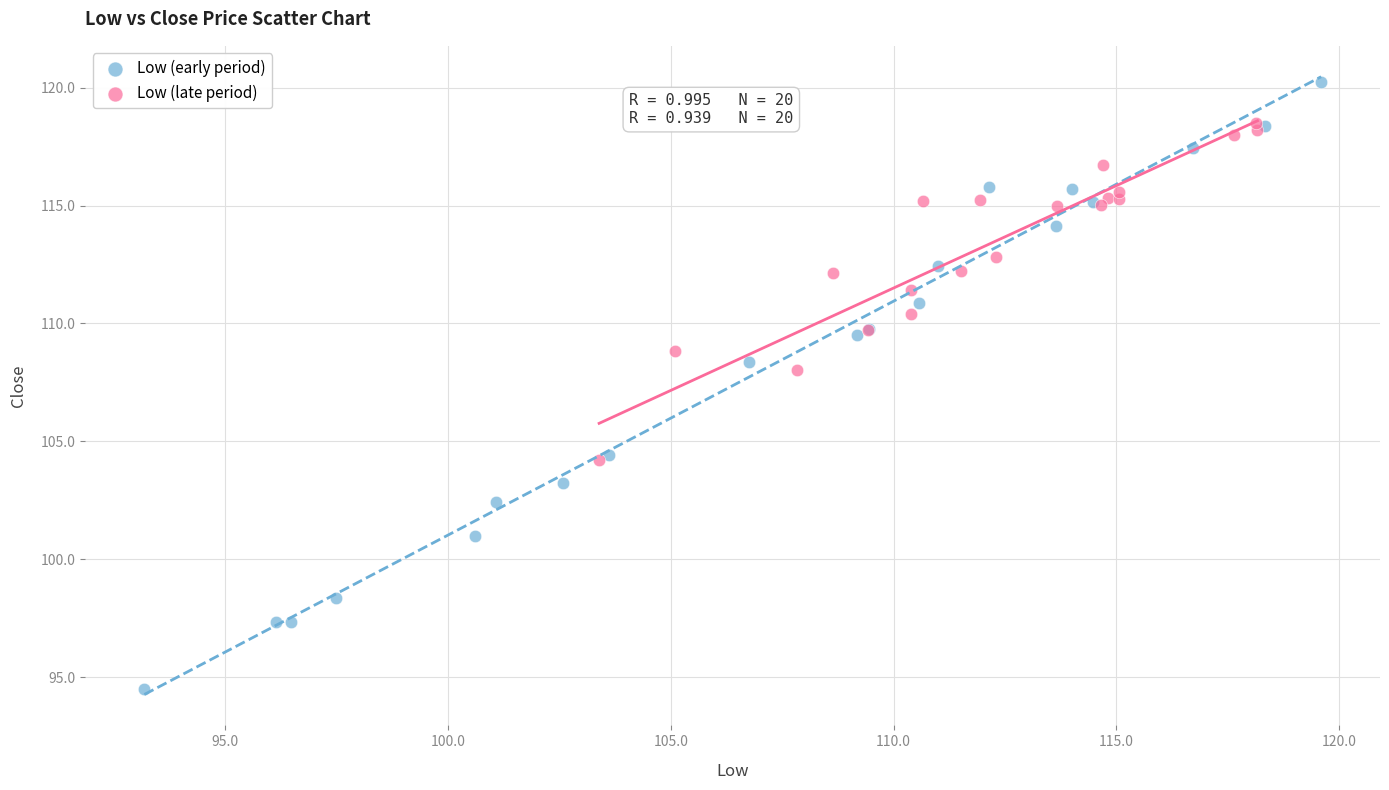

Which series reaches the minimum Y coordinate?

Low (early period)